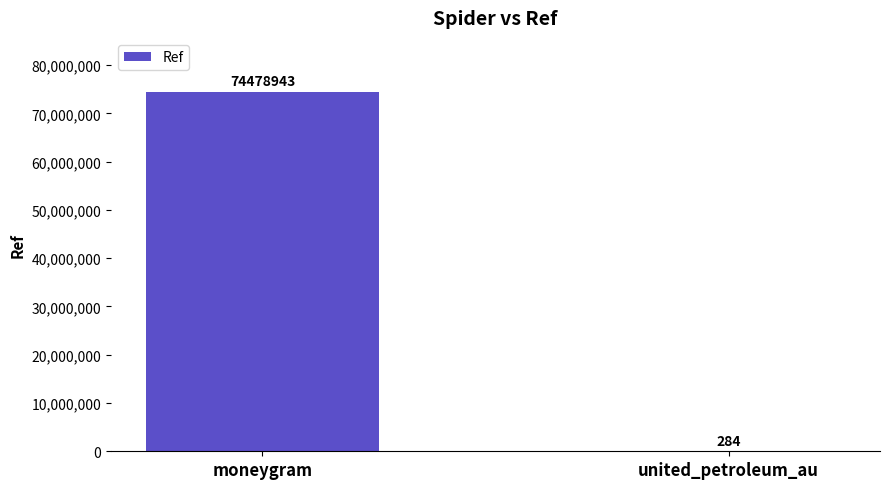

What is the greatest value displayed?

74478943